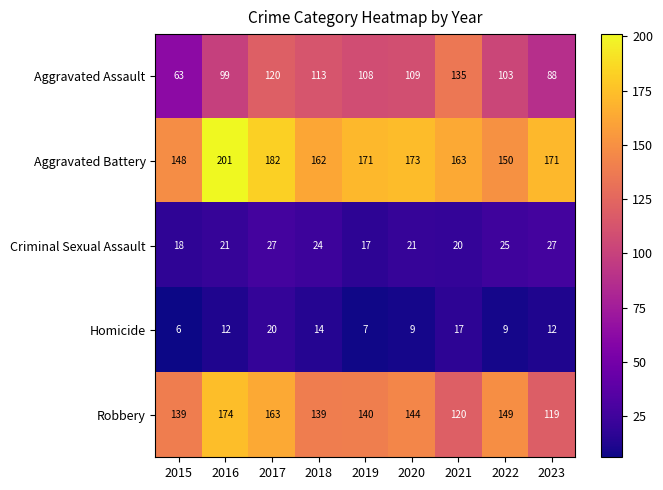

Rank the series by their maximum value, from lowest to highest.

Homicide, Criminal Sexual Assault, Aggravated Assault, Robbery, Aggravated Battery